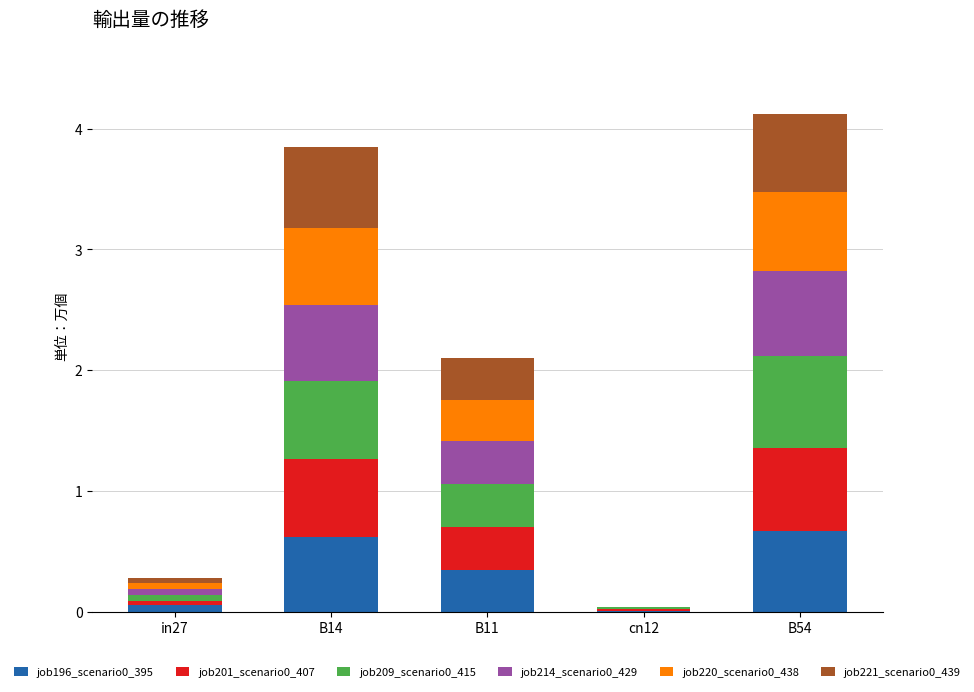

Is it true that job196_scenario0_395 equals 0.9 at B14?

False